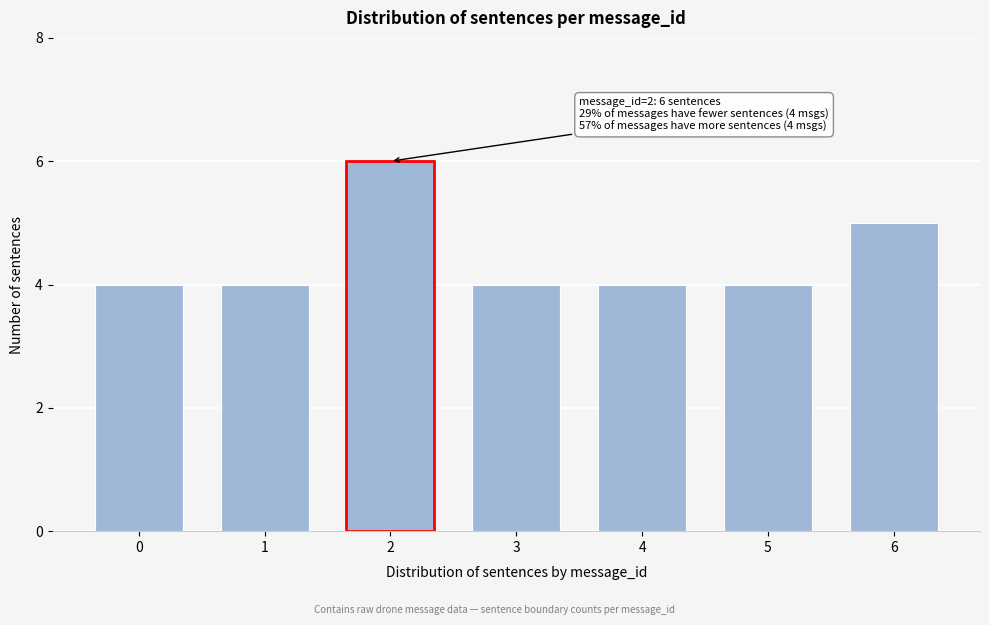

Reading left to right, what are all the values shown in this chart?

0=4	1=4	2=6	3=4	4=4	5=4	6=5